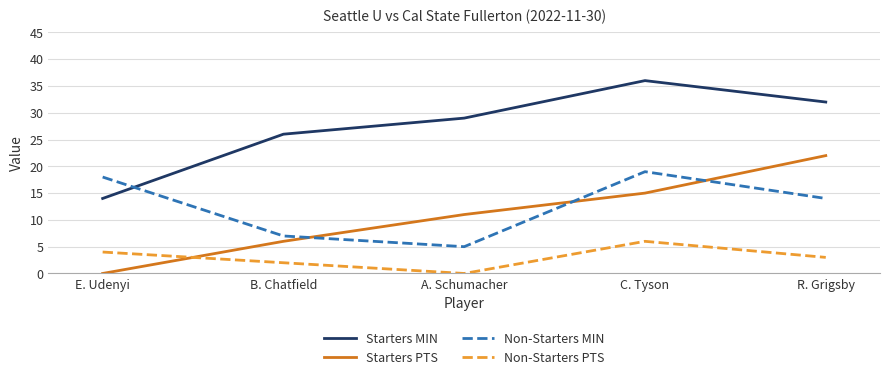

What position from the left is A. Schumacher?

3